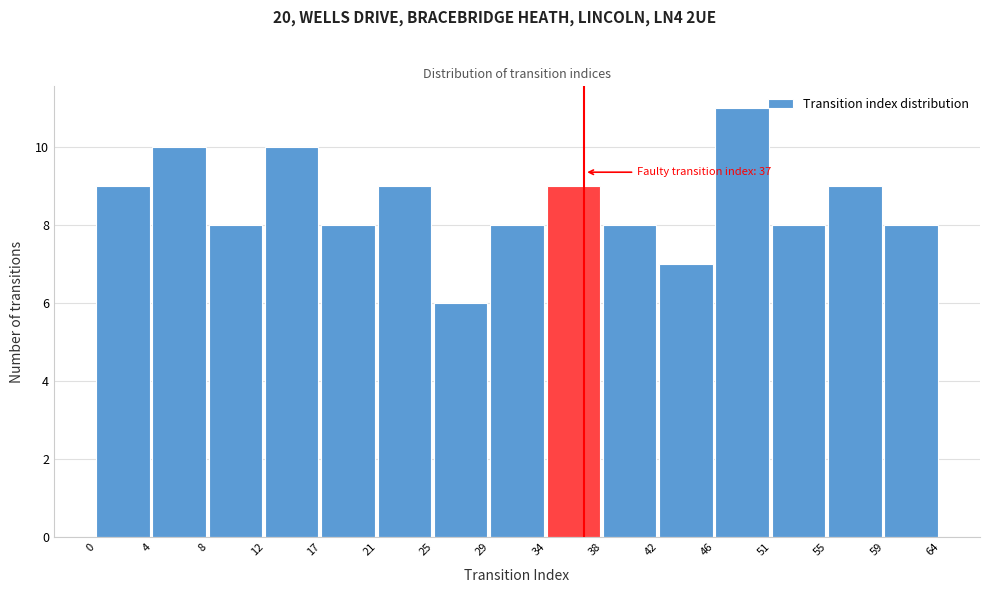

Reading left to right, extract all data points from this chart.

0=9	4=10	8=8	12=10	17=8	21=9	25=6	29=8	34=9	38=8	42=7	46=11	51=8	55=9	59=8